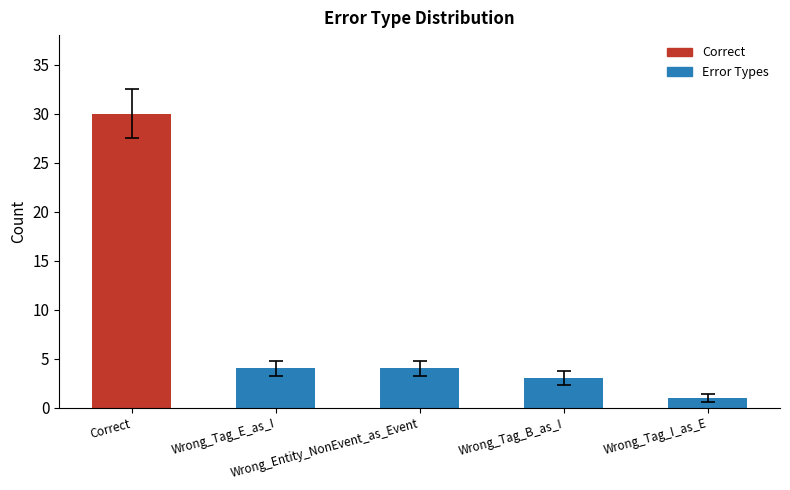

What is the average value?

8